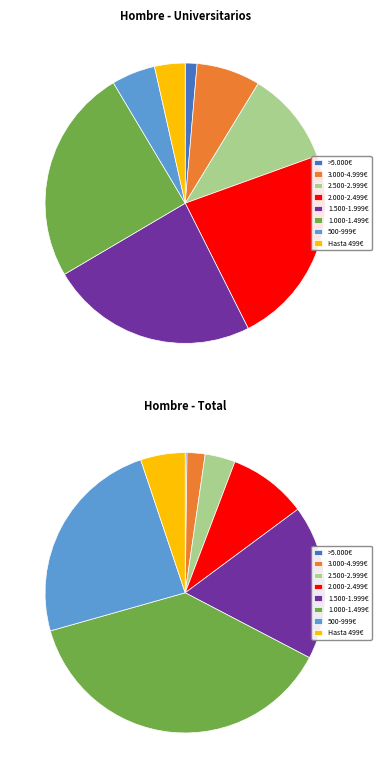

To the nearest percent, what is the difference between the largest and smallest slice percentages?

38%